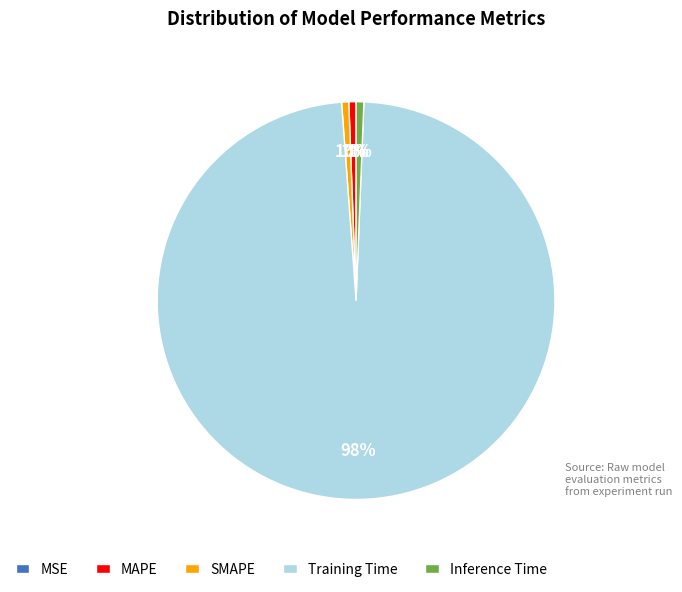

Which slice is the largest?

Training Time